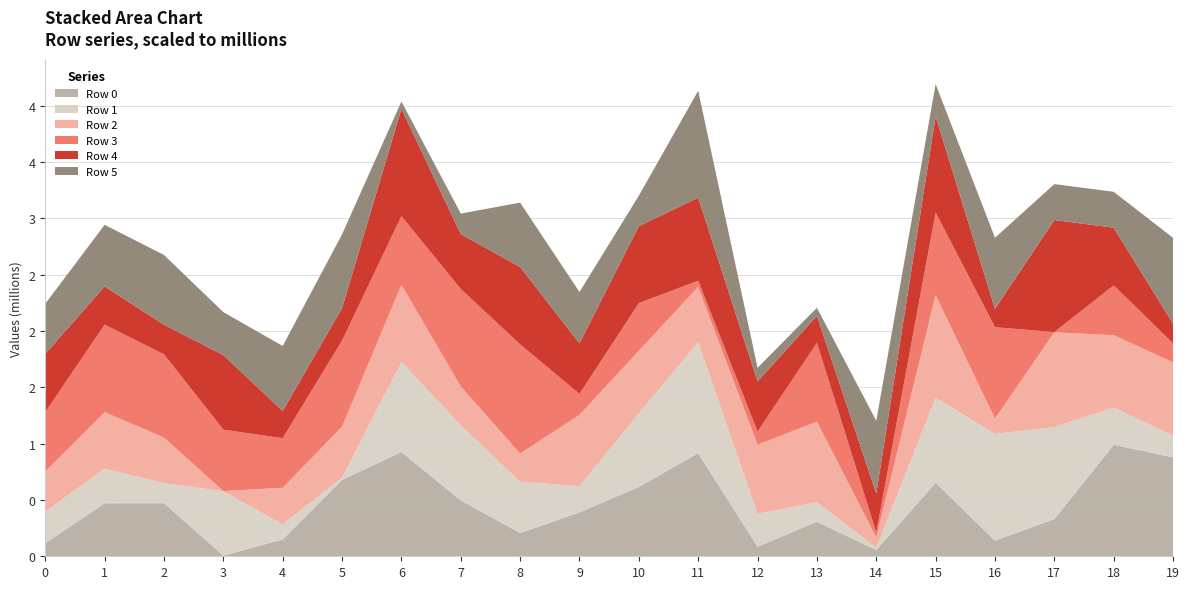

Reading left to right, list all the values displayed in this chart.

Row 0: 0=115932	1=470630	2=471552	3=5855	4=150107	5=678952	6=925618	7=497116	8=206182	9=390280	10=616080	11=915319	12=85128	13=306674	14=55857	15=652615	16=139110	17=330465	18=989804	19=878427
Row 1: 0=281523	1=306492	2=178694	3=571720	4=133683	5=19370	6=801375	7=666454	8=456356	9=232670	10=653597	11=985802	12=292891	13=173568	14=20314	15=756031	16=948164	17=816921	18=331529	19=192150
Row 2: 0=356657	1=502774	2=404342	3=1564	4=324576	5=452464	6=683503	7=344692	8=249830	9=632545	10=555530	11=491067	12=613102	13=715364	14=92039	15=910547	16=135752	17=841577	18=642295	19=651518
Row 3: 0=526001	1=777060	2=739303	3=545094	4=440743	5=764727	6=610441	7=865497	8=969739	9=186484	10=423145	11=55353	12=116306	13=699642	14=41919	15=734055	16=811560	17=2310	18=441995	19=169456
Row 4: 0=517558	1=339551	2=263142	3=662634	4=242030	5=289081	6=953351	7=487682	8=687442	9=448950	10=683012	11=737975	12=445446	13=240294	14=348319	15=853335	16=162893	17=995028	18=512529	19=173997
Row 5: 0=445256	1=547236	2=618827	3=381425	4=576797	5=654893	6=64685	7=182230	8=571219	9=456200	10=271318	11=948589	12=121358	13=71234	14=645014	15=287084	16=631288	17=318824	18=318810	19=762498